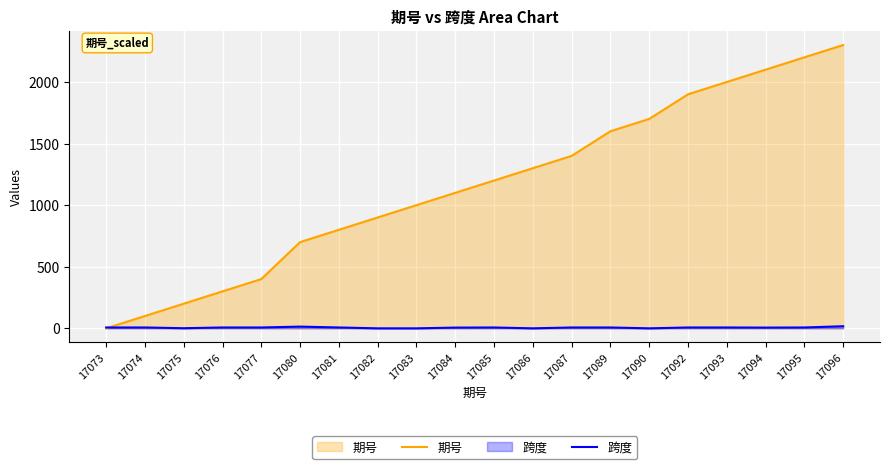

True or false: 跨度 and 期号 cross at least once.

True